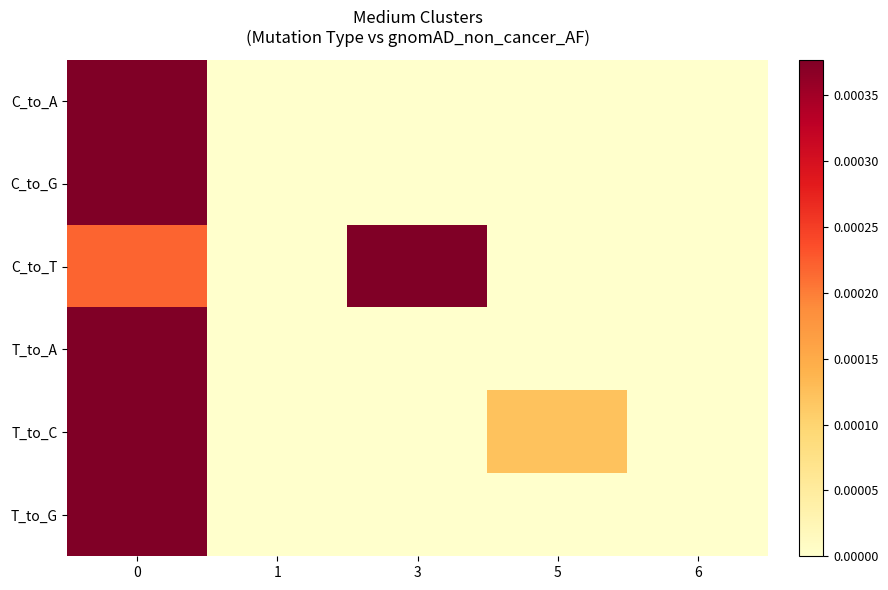

Which series has the largest total across all categories?

C_to_T